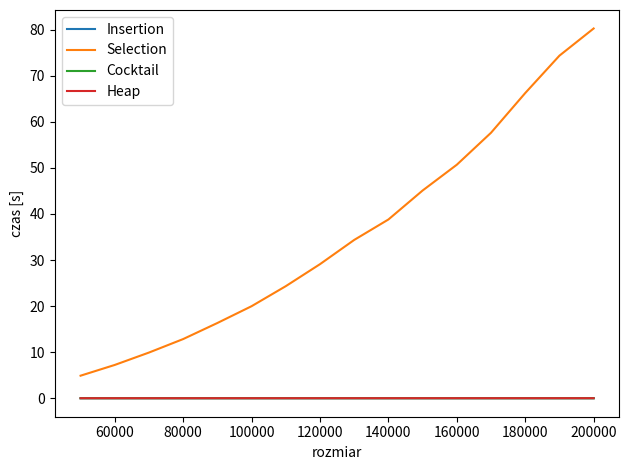

Which series has the widest spread of values?

Selection